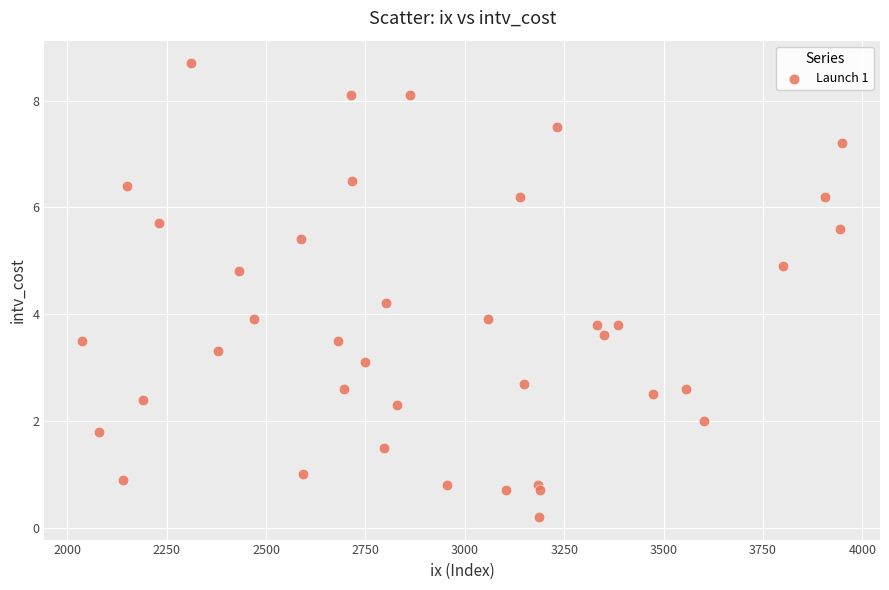

What is the range of X values (max minus min)?

1911.0